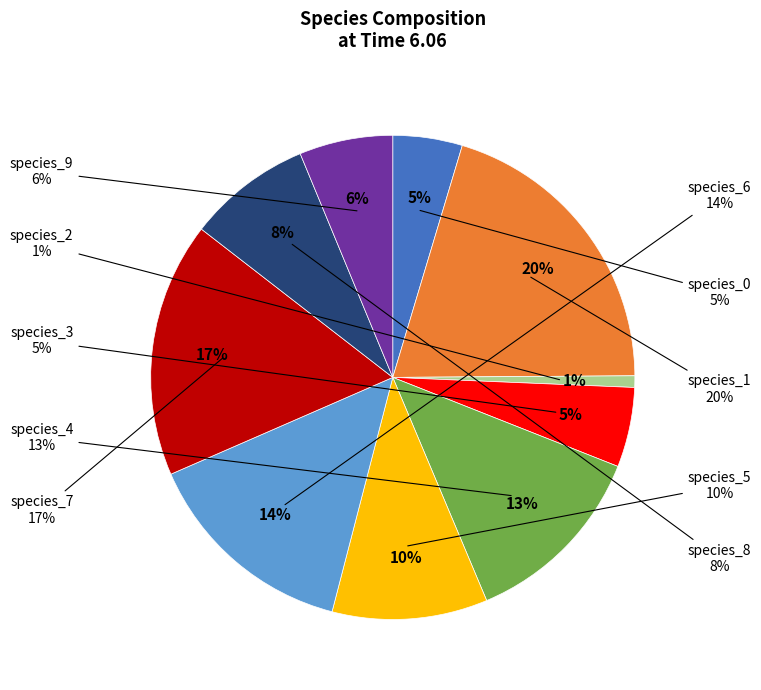

To the nearest percent, what is the difference between the species_1 and species_8 slice percentages?

12%